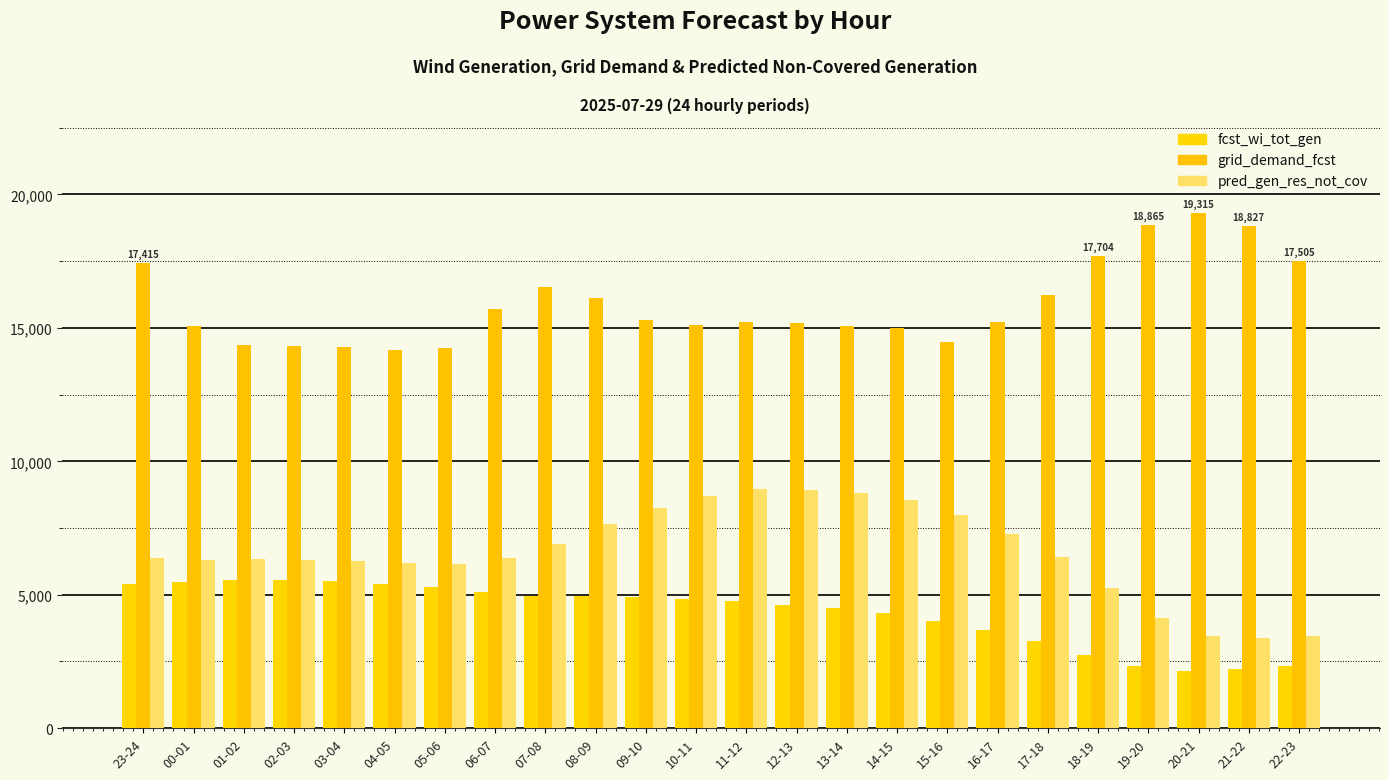

What is the label of the 20th bar from the right?

03-04